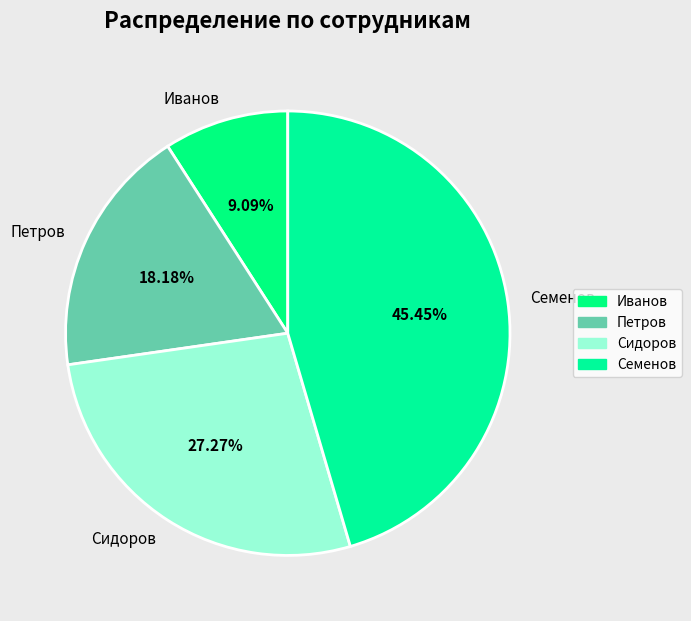

Do Сидоров and Семенов together represent more than half of the pie?

Yes